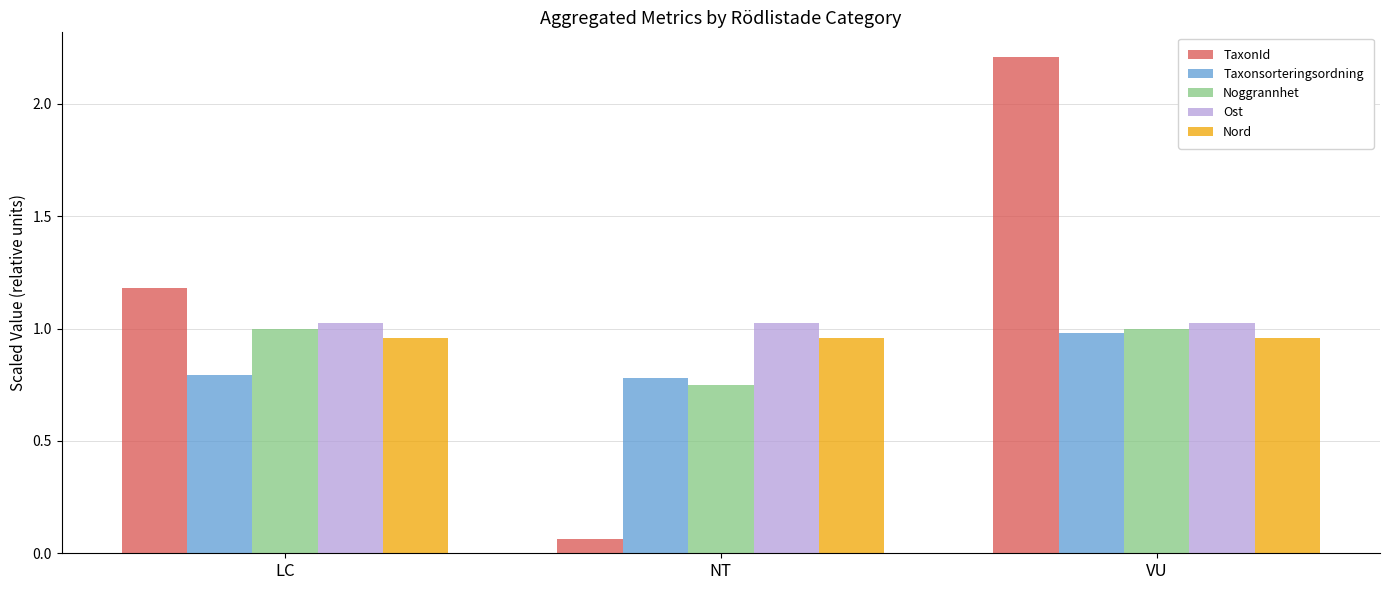

Which category has the lowest value across all series?

NT